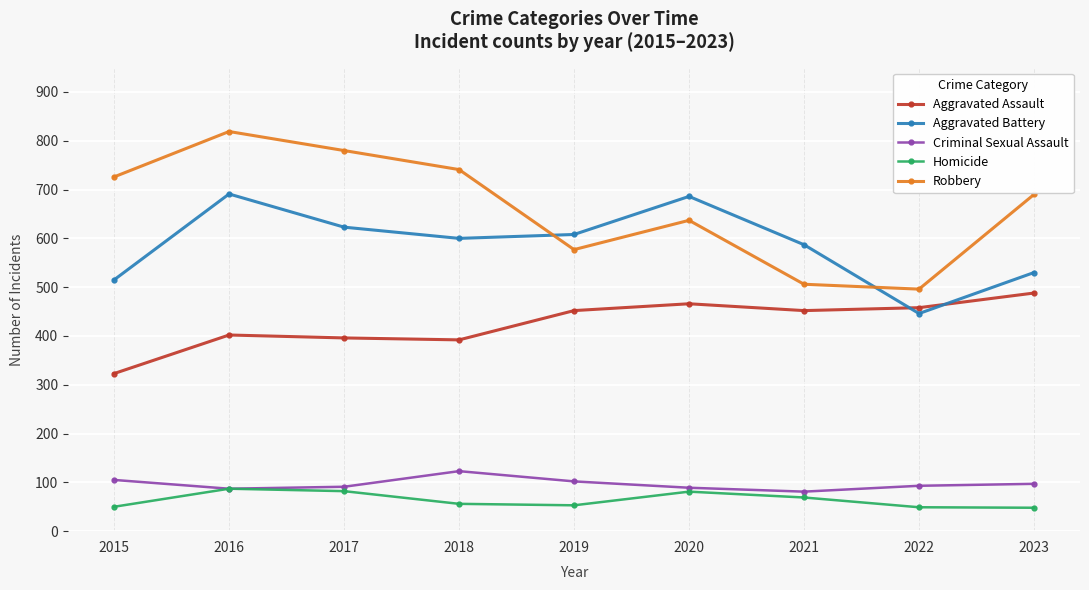

What is the difference between the Criminal Sexual Assault values at 2019 and 2015?

3